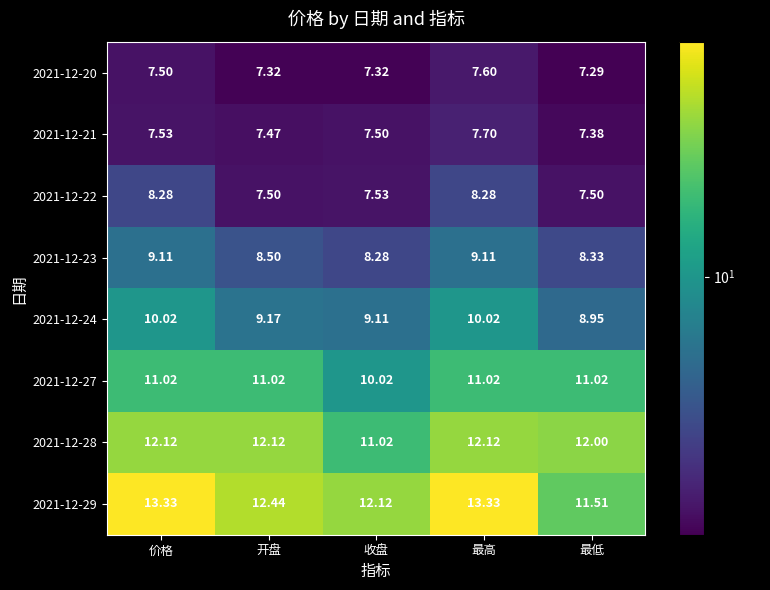

What is the spread (max minus min) of values at 开盘?

5.1